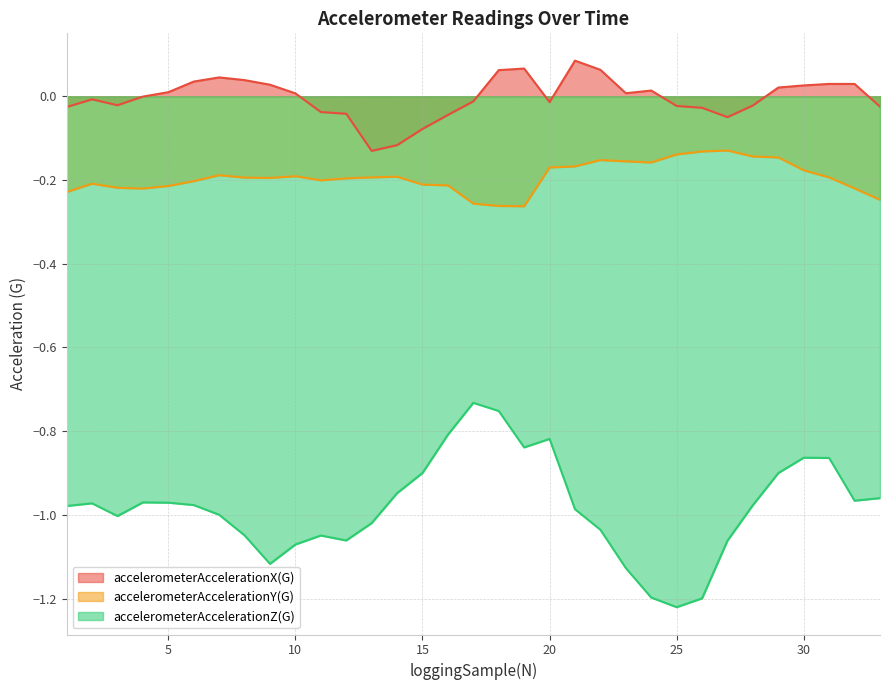

Which series changed the most between 16 and 25?

accelerometerAccelerationZ(G)